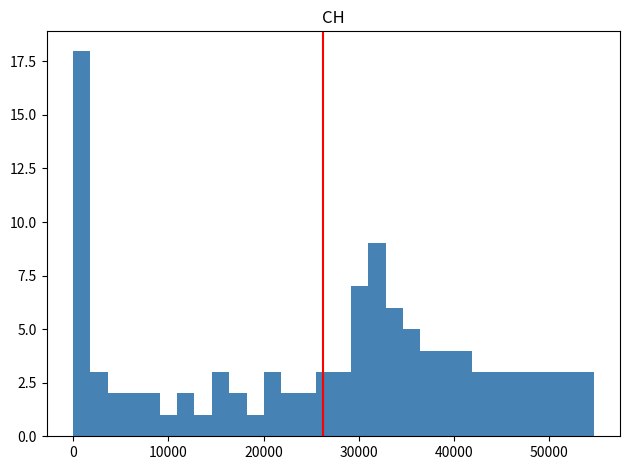

Around what value on the x-axis is the tallest bar? Give the approximate position of its centre, as read against the axis.

1000